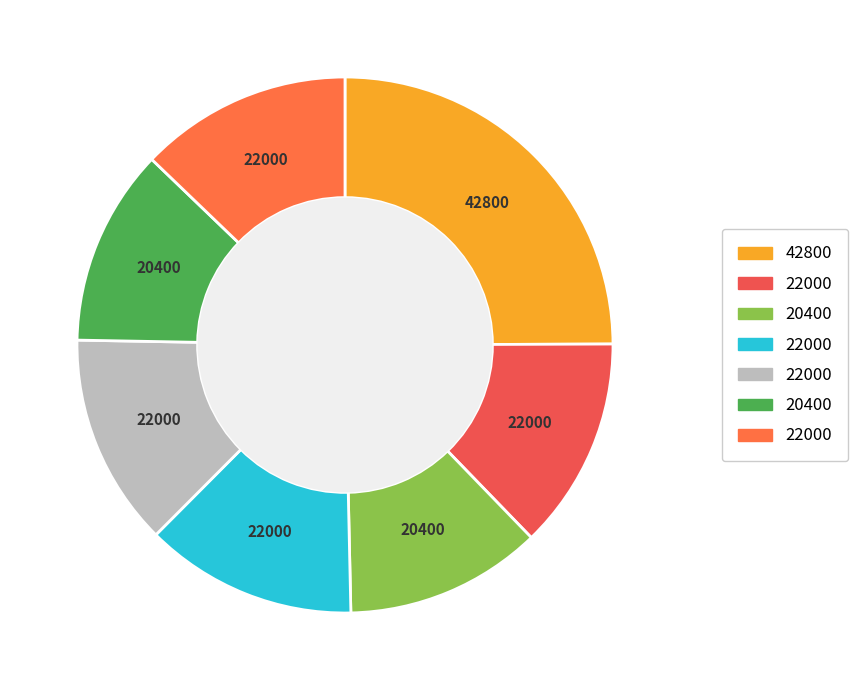

Count the number of slices in the pie.

7